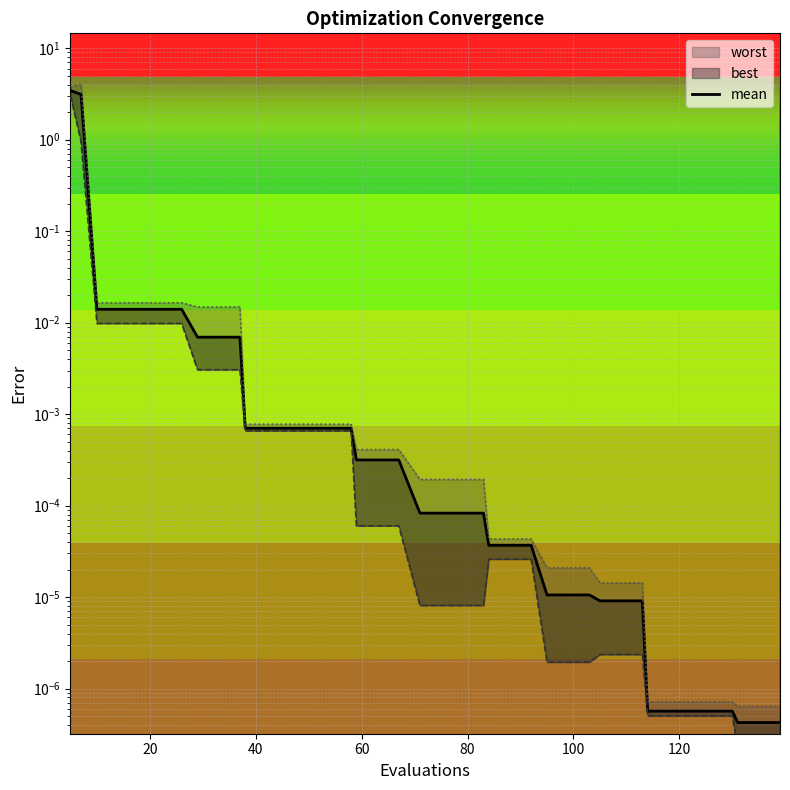

What is the maximum value shown in the chart?

3.5